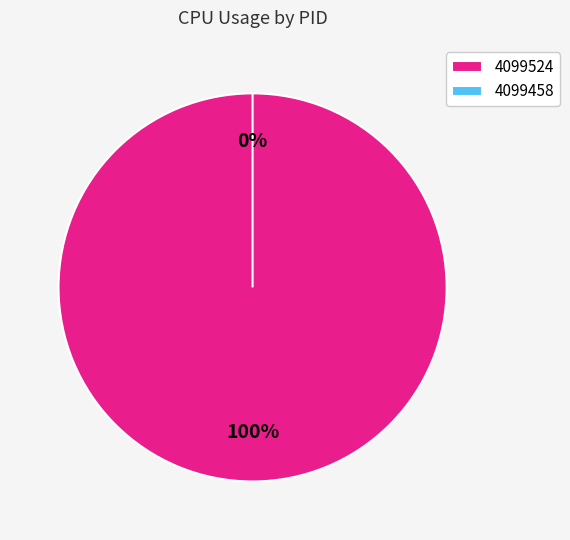

To the nearest percent, what is the combined percentage of 4099458 and 4099524?

100%